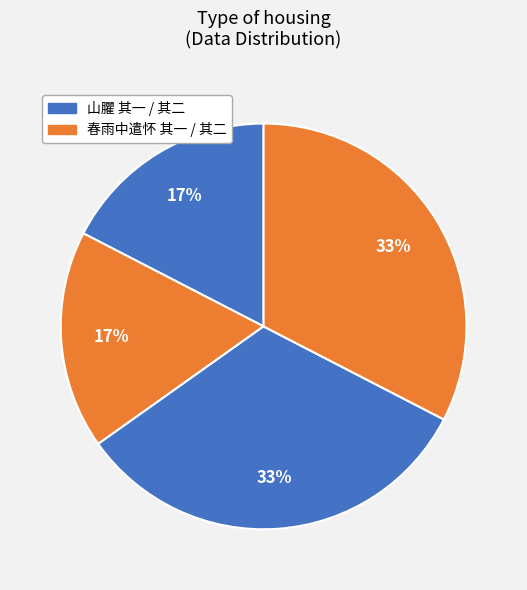

Count the number of slices in the pie.

4